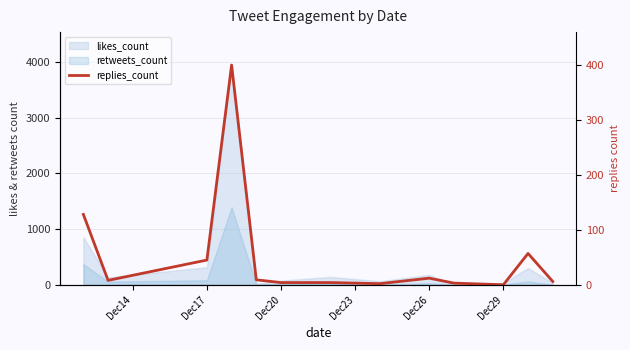

At which label is the value closest to 200?

Dec14